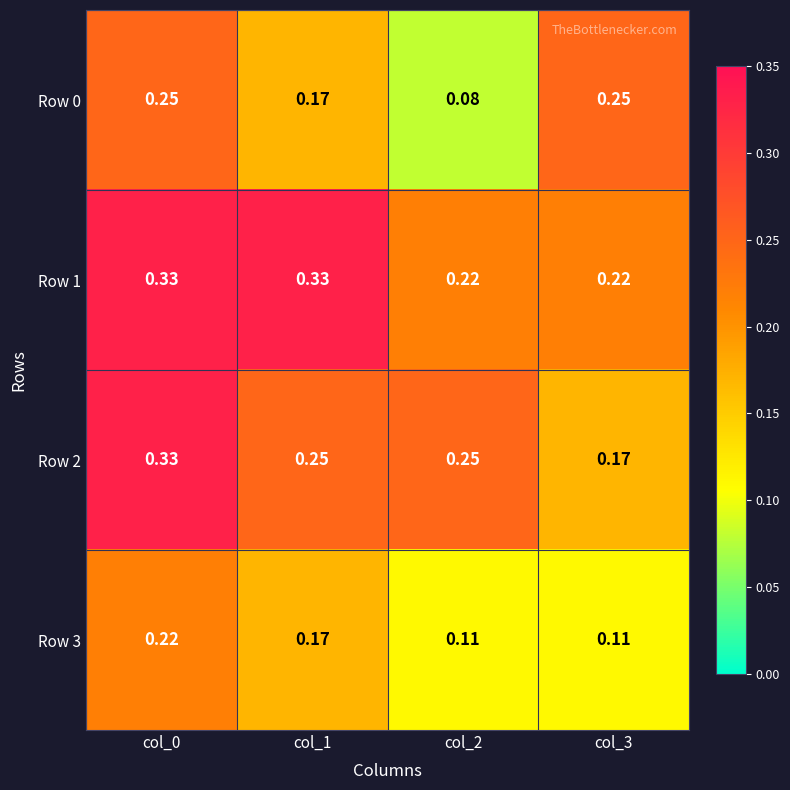

Is the value of Row 2 at col_2 greater than the value of Row 3 at col_0?

Yes